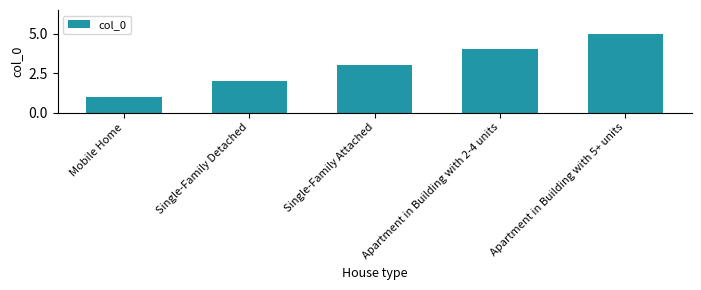

The chart shows a value of 5 at Apartment in Building with 5+ units. True or false?

True